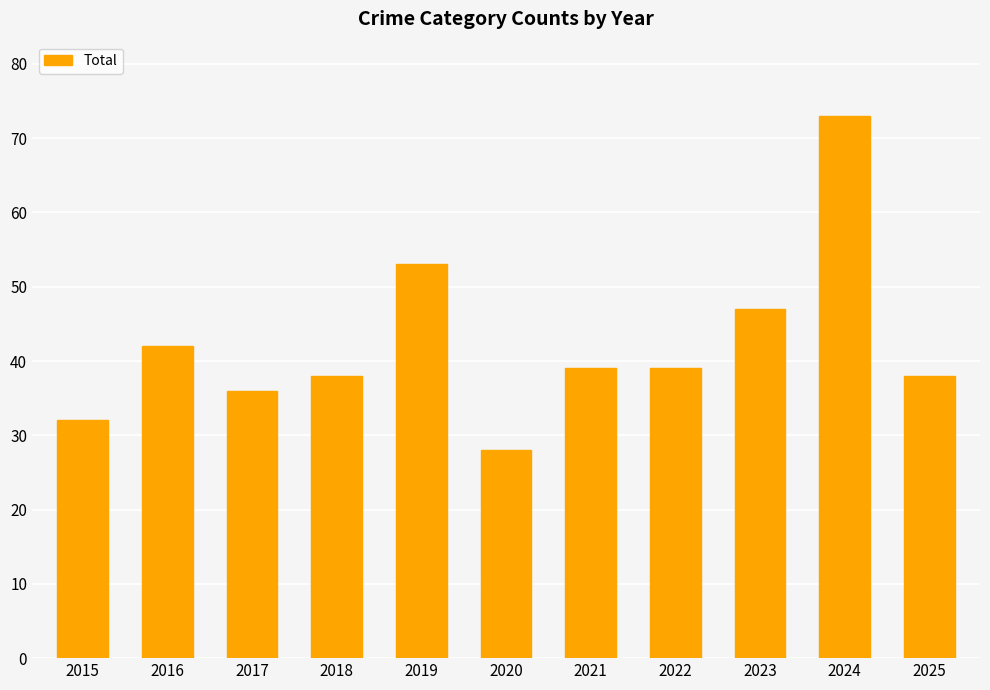

What is the value of the 11th bar from the left?

38